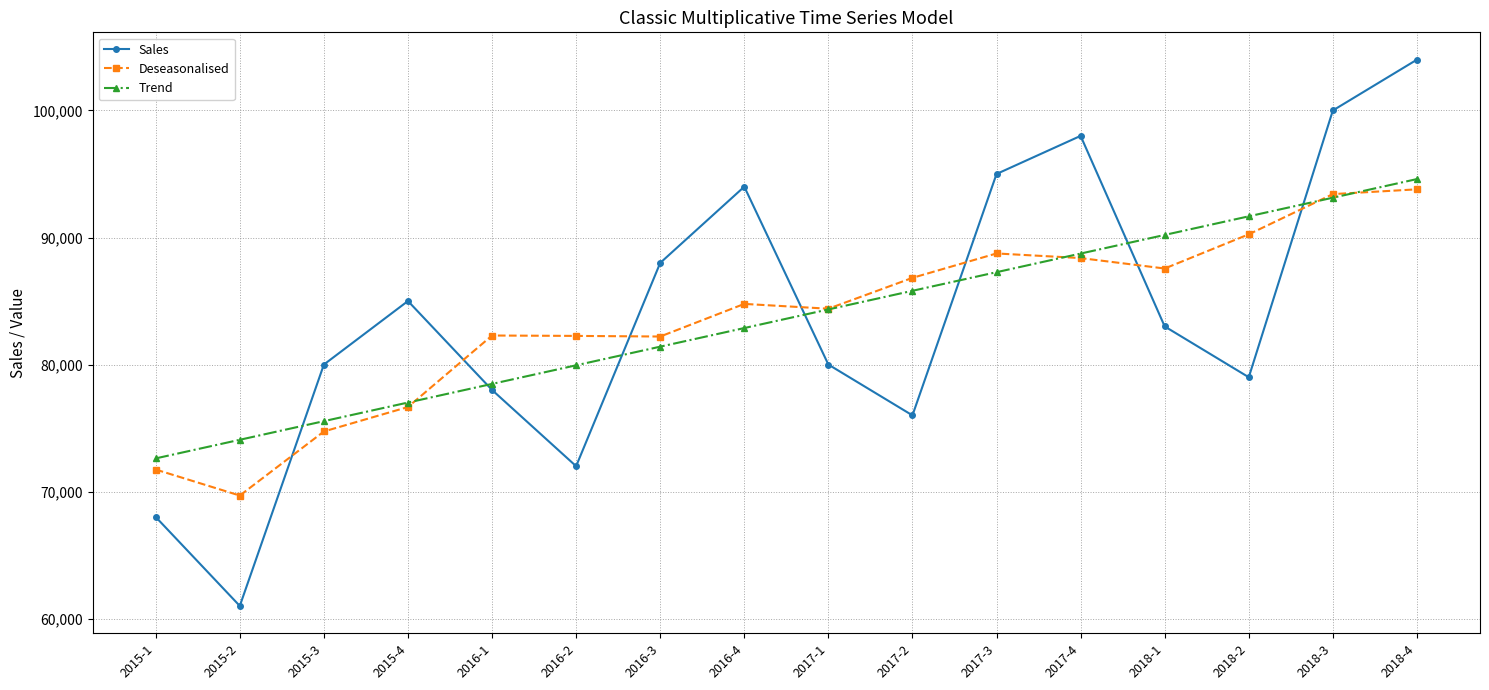

What is the label of the 6th point from the right?

2017-3